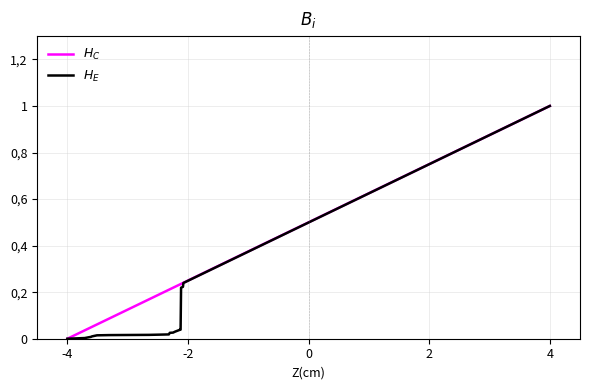

Does the chart have visible grid lines?

Yes